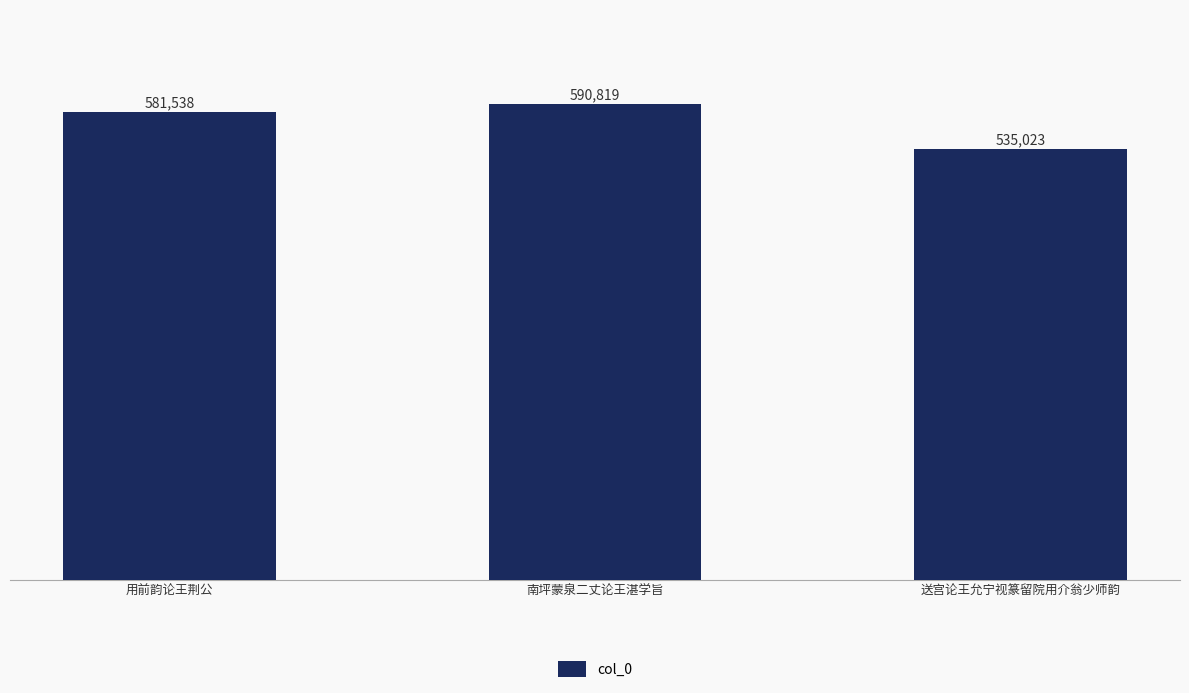

Count the values in the range 535023 to 590819.

3